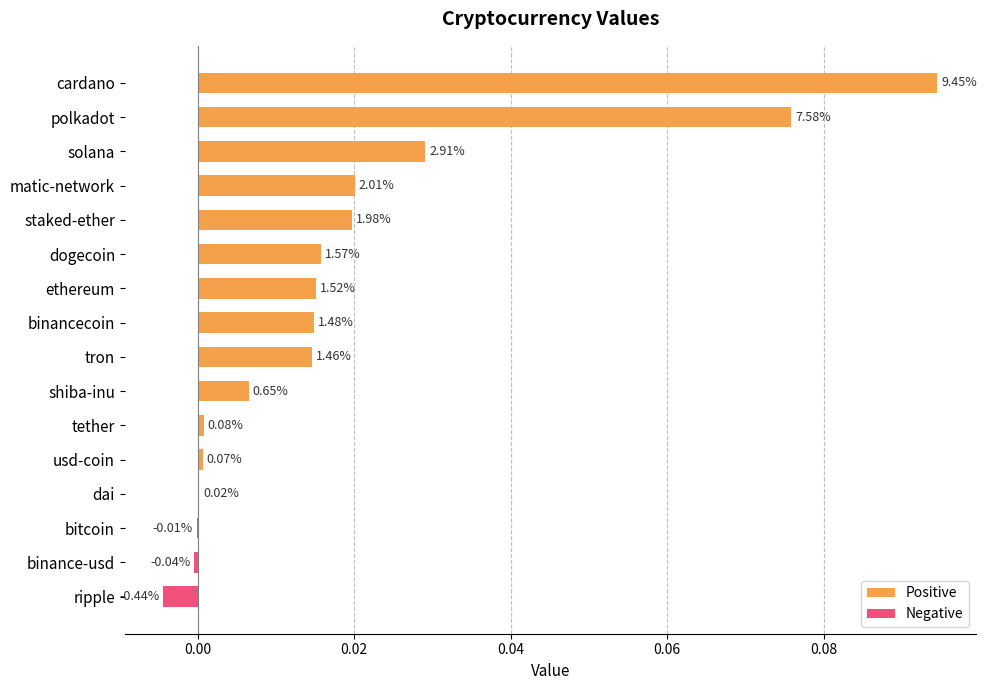

Between solana and bitcoin, which series saw the biggest shift?

Positive